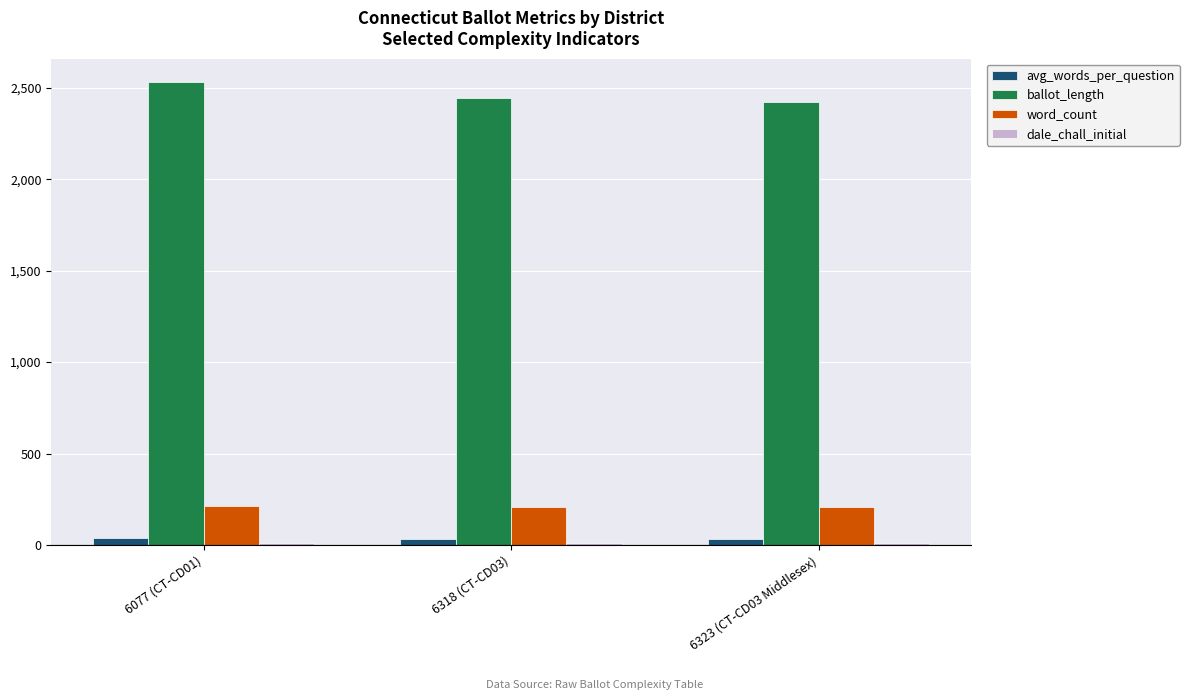

True or false: word_count has a value of 329.8 at 6323 (CT-CD03 Middlesex).

False